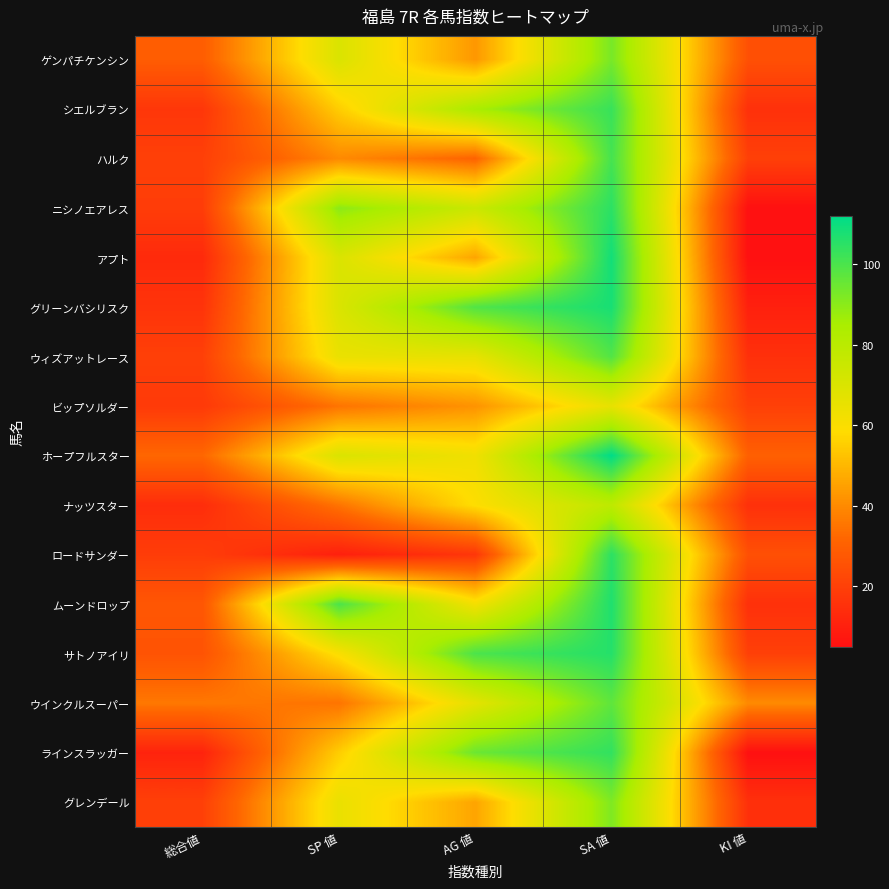

How many series are shown in this chart?

16